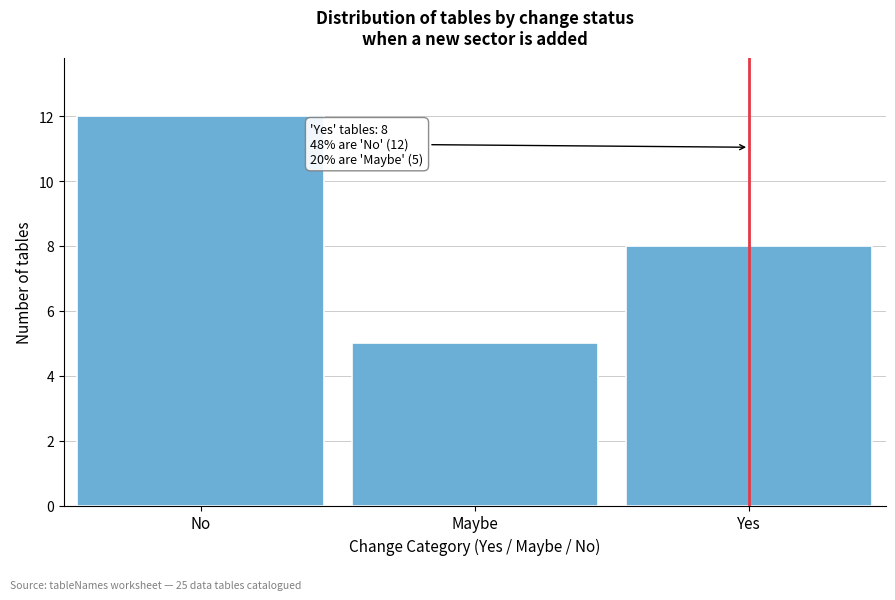

Reading right to left, what are all the values shown in this chart?

Yes=8	Maybe=5	No=12